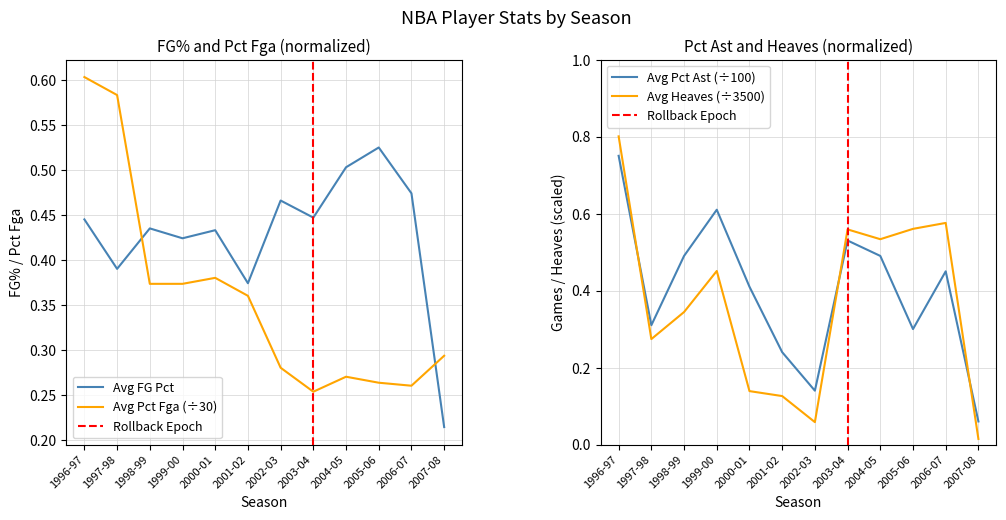

List the series in order of their peak value, lowest first.

Avg FG Pct, Avg Pct Fga, Avg Pct Ast, Avg Heaves